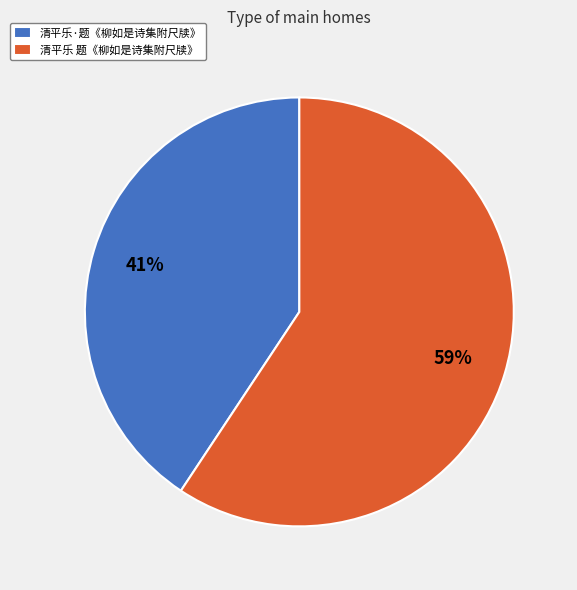

True or false: 清平乐 题《柳如是诗集附尺牍》 accounts for 48% of the total.

False